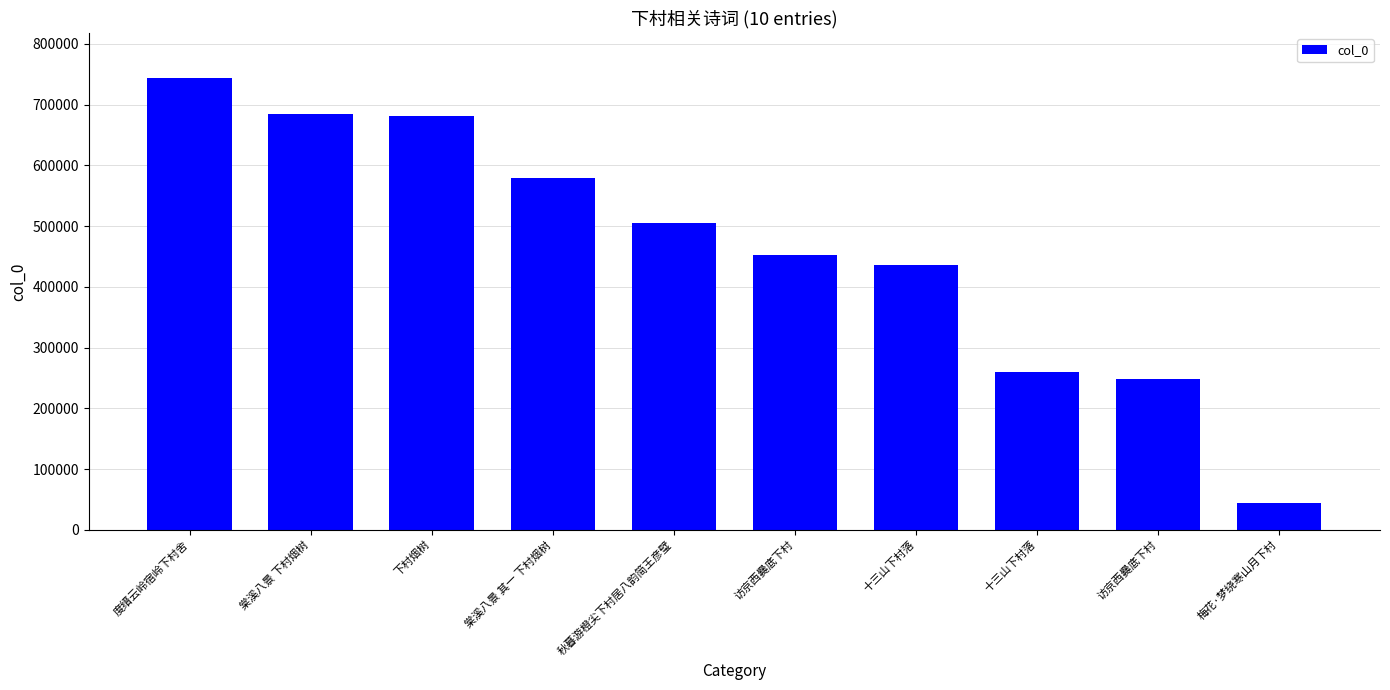

The chart shows a value of 259090 at 十三山下村落. True or false?

True